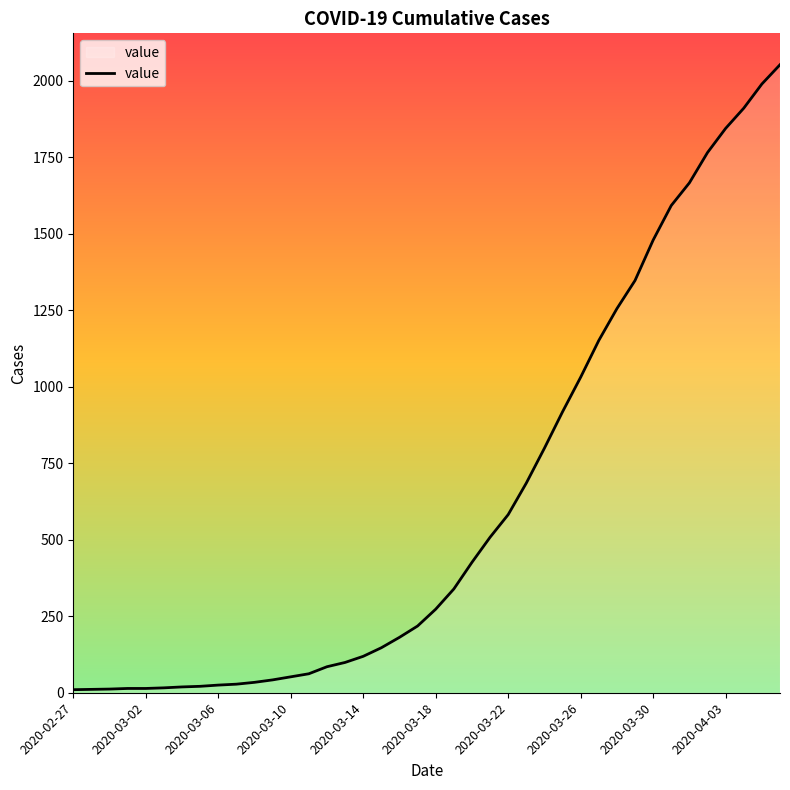

What is the smallest value displayed?

10